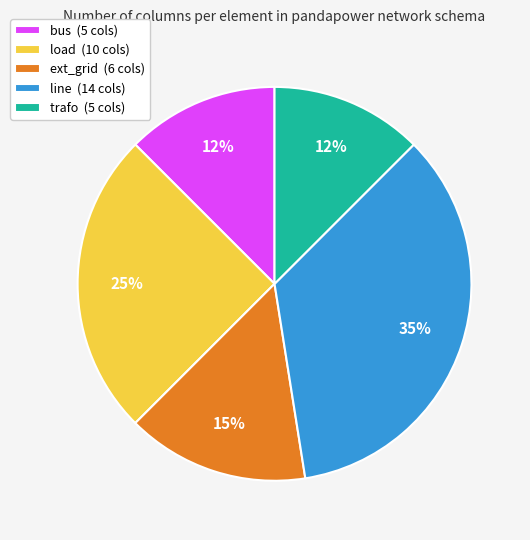

How many segments does this pie chart have?

5